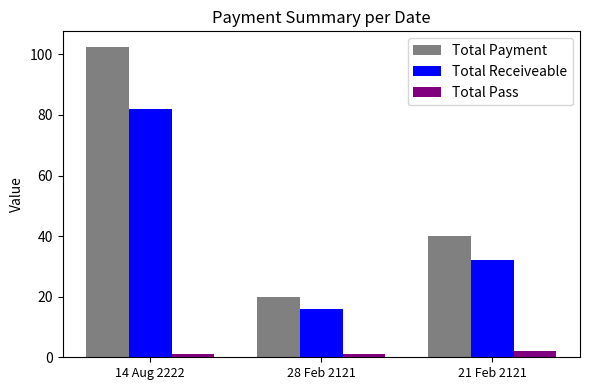

How many Total Receiveable values are between 16 and 82?

3